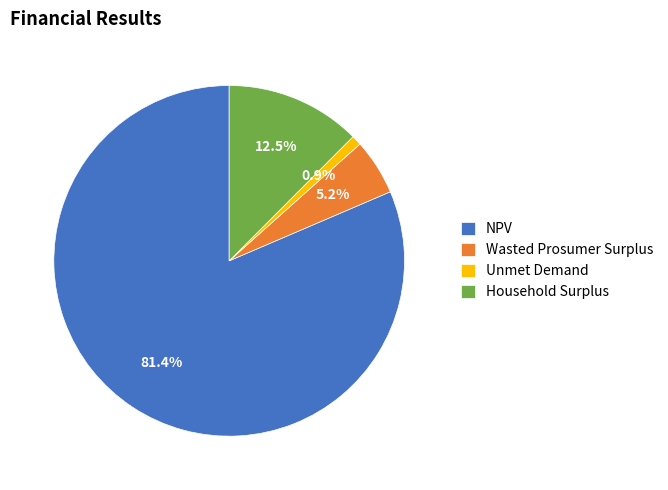

Rank the categories by value from highest to lowest.

NPV, Household Surplus, Wasted Prosumer Surplus, Unmet Demand